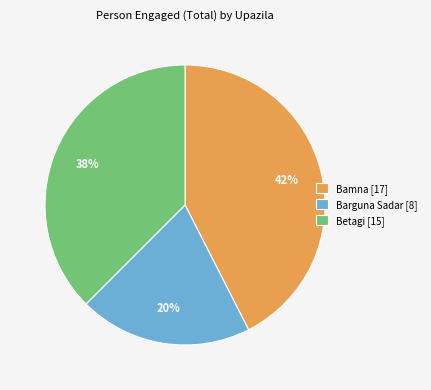

Is there a majority slice in this chart?

No